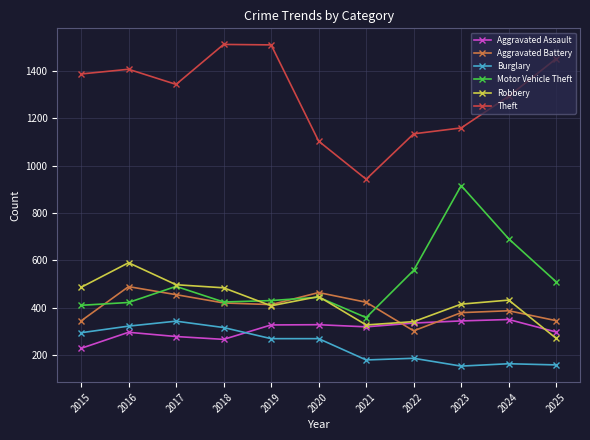

How many data points in Theft are less than 1344?

5